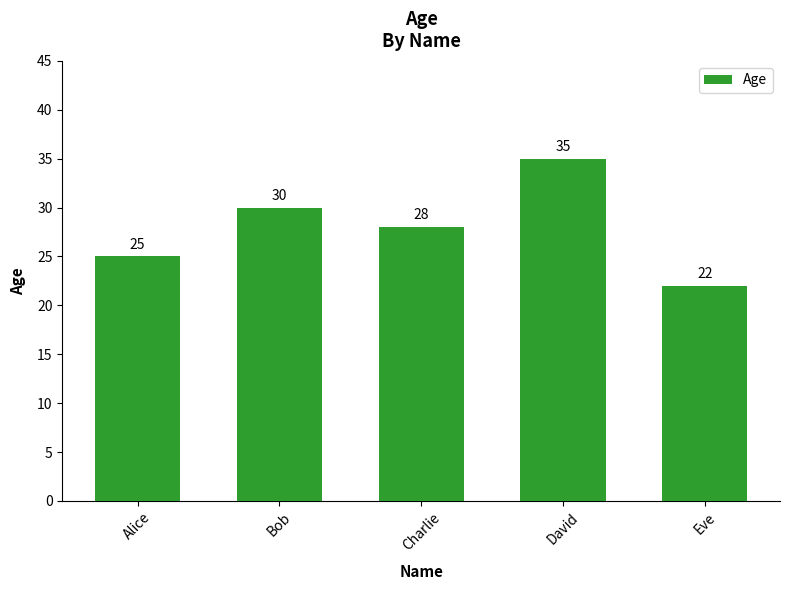

What is the ratio of the value at Alice to the value at David?

0.7